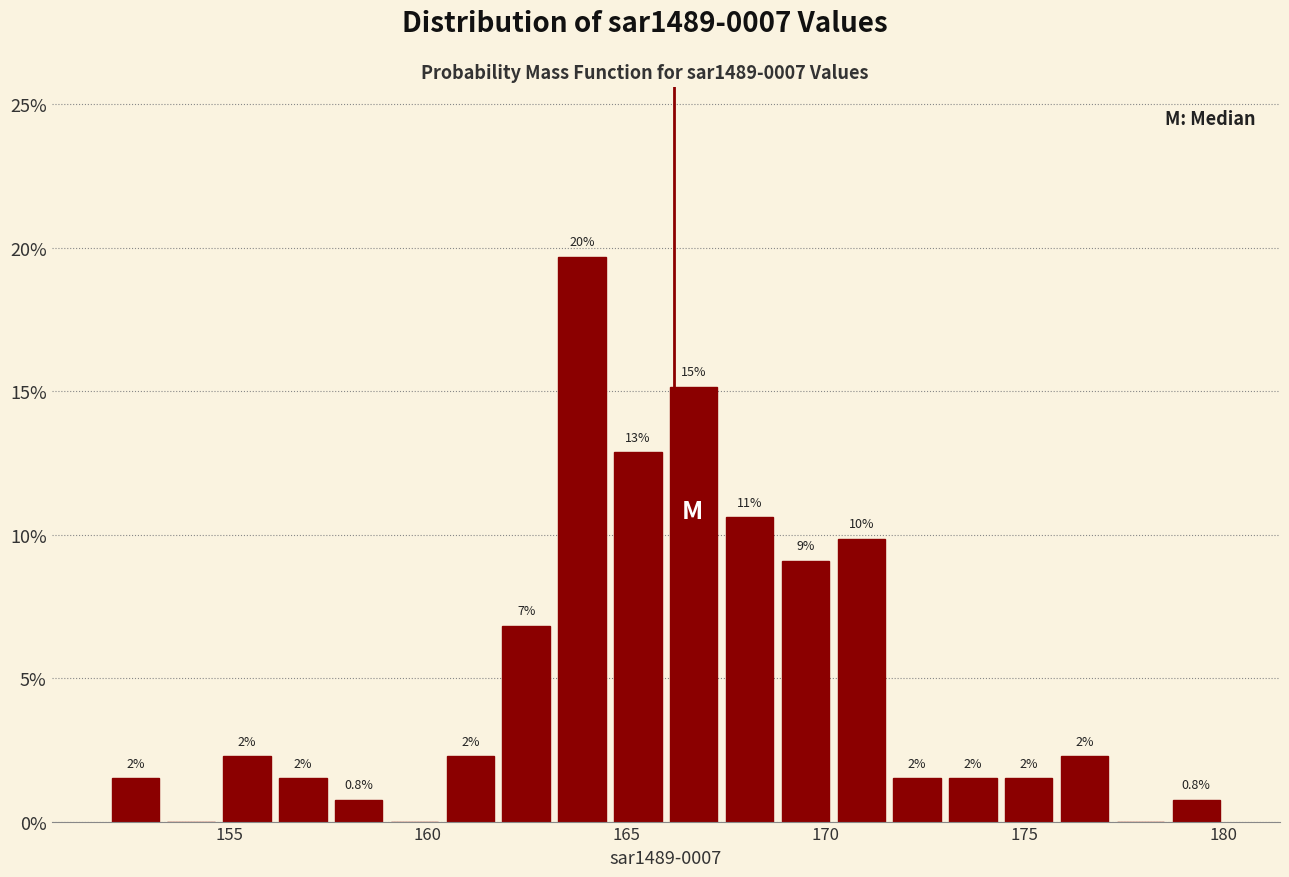

Read against the x-axis, roughly where is the centre of the tallest bar?

164.0